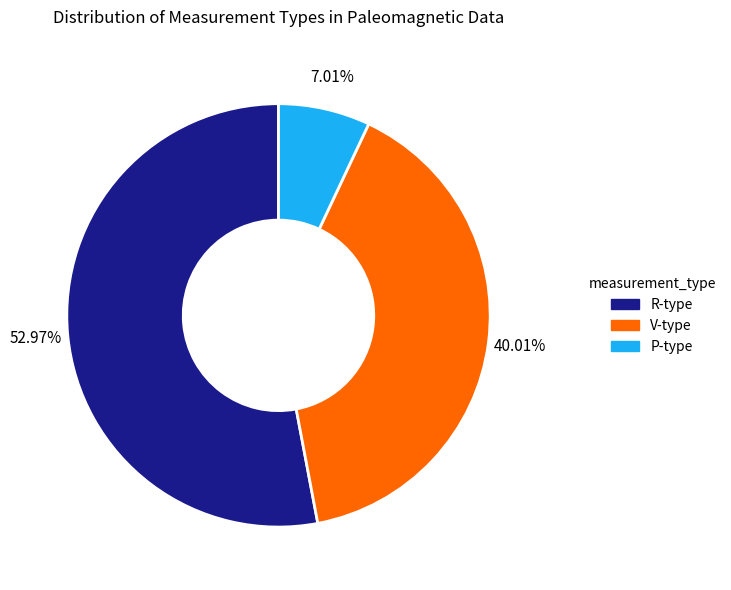

Is there any slice that represents more than half of the pie?

Yes